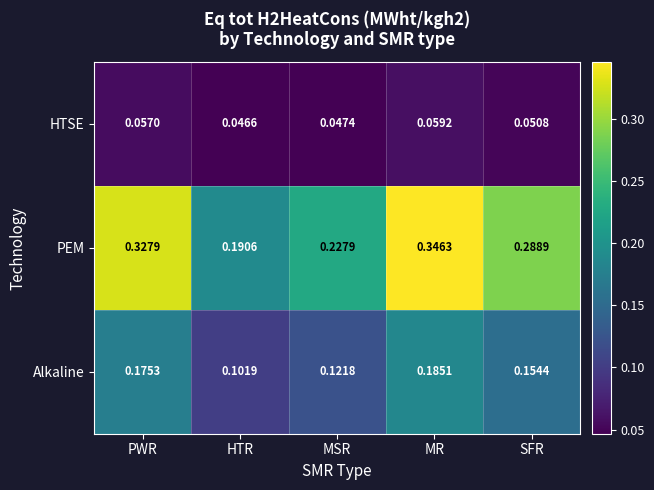

List the series in order of their overall mean, highest first.

PEM, Alkaline, HTSE